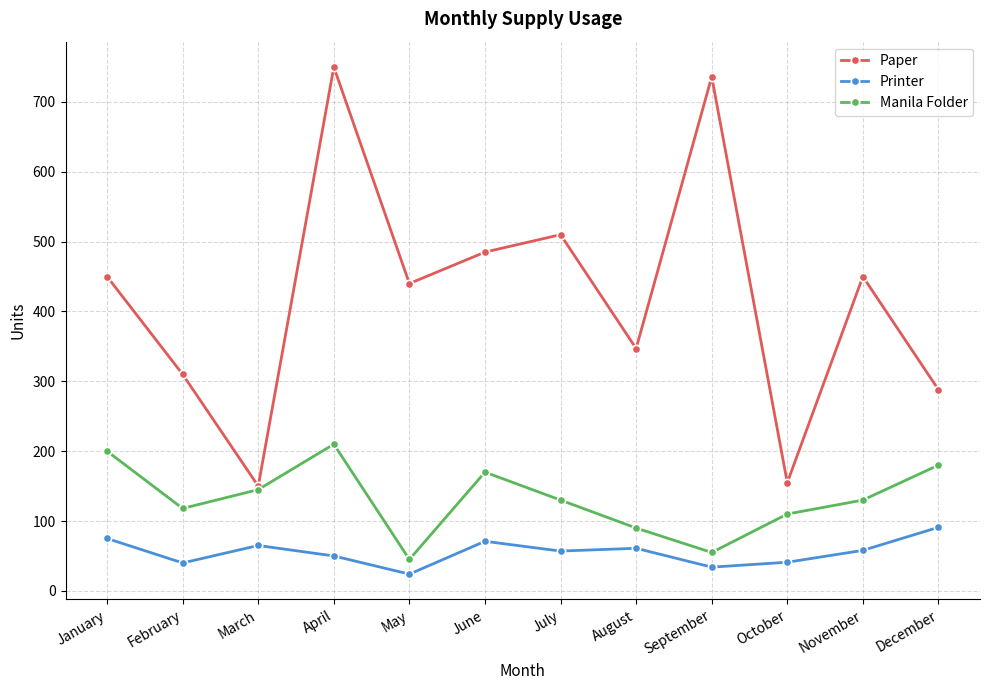

What is the value of the Paper point at the 8th from the left?

347